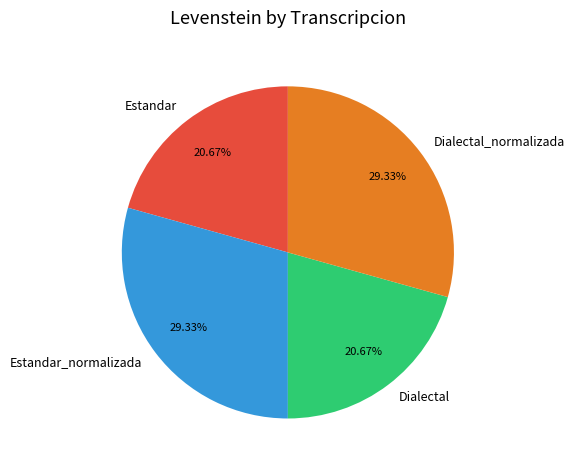

Between Estandar_normalizada and Dialectal, which is larger?

Estandar_normalizada